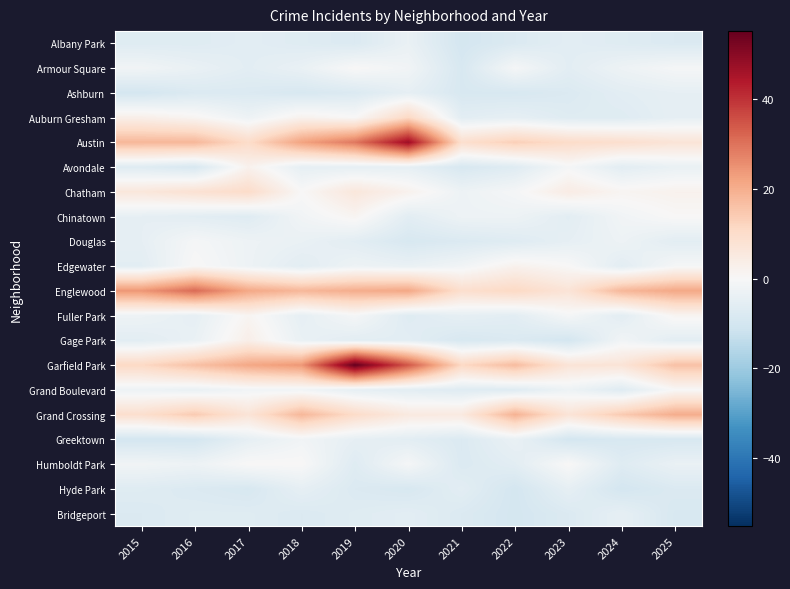

Reading left to right, list all the values displayed in this chart.

Albany Park: 2015=-6.8	2016=-6.8	2017=-5.8	2018=-6.8	2019=-7.8	2020=-3.8	2021=-9.8	2022=-7.8	2023=-5.8	2024=-6.8	2025=-7.8
Armour Square: 2015=-1.8	2016=-3.8	2017=-5.8	2018=-3.8	2019=0.2	2020=-1.8	2021=-8.8	2022=-0.8	2023=-5.8	2024=-2.8	2025=-0.8
Ashburn: 2015=-9.8	2016=-7.8	2017=-7.8	2018=-8.8	2019=-7.8	2020=-4.8	2021=-8.8	2022=-8.8	2023=-7.8	2024=-5.8	2025=-4.8
Auburn Gresham: 2015=3.2	2016=1.2	2017=-2.8	2018=2.2	2019=0.2	2020=11.2	2021=-5.8	2022=-4.8	2023=-6.8	2024=-6.8	2025=-4.8
Austin: 2015=18.2	2016=18.2	2017=10.2	2018=22.2	2019=29.2	2020=47.2	2021=9.2	2022=13.2	2023=10.2	2024=9.2	2025=7.2
Avondale: 2015=-6.8	2016=-8.8	2017=2.2	2018=-4.8	2019=-4.8	2020=-4.8	2021=-8.8	2022=-6.8	2023=-0.8	2024=-5.8	2025=-3.8
Chatham: 2015=6.2	2016=8.2	2017=10.2	2018=0.2	2019=6.2	2020=2.2	2021=-2.8	2022=-0.8	2023=4.2	2024=1.2	2025=2.2
Chinatown: 2015=-4.8	2016=-5.8	2017=-6.8	2018=-1.8	2019=1.2	2020=-5.8	2021=-2.8	2022=-2.8	2023=-5.8	2024=-1.8	2025=0.2
Douglas: 2015=-4.8	2016=-0.8	2017=-2.8	2018=-3.8	2019=-5.8	2020=-8.8	2021=-7.8	2022=-6.8	2023=-4.8	2024=-2.8	2025=-5.8
Edgewater: 2015=-5.8	2016=0.2	2017=-2.8	2018=-5.8	2019=-2.8	2020=-3.8	2021=-1.8	2022=2.2	2023=0.2	2024=-5.8	2025=-0.8
Englewood: 2015=24.2	2016=31.2	2017=21.2	2018=18.2	2019=20.2	2020=21.2	2021=9.2	2022=11.2	2023=7.2	2024=18.2	2025=21.2
Fuller Park: 2015=-2.8	2016=-4.8	2017=1.2	2018=-4.8	2019=-0.8	2020=-6.8	2021=-4.8	2022=-5.8	2023=-0.8	2024=-5.8	2025=1.2
Gage Park: 2015=-5.8	2016=-3.8	2017=3.2	2018=-3.8	2019=-5.8	2020=-5.8	2021=-8.8	2022=-7.8	2023=-9.8	2024=-1.8	2025=-5.8
Garfield Park: 2015=11.2	2016=16.2	2017=21.2	2018=24.2	2019=55.2	2020=34.2	2021=11.2	2022=17.2	2023=7.2	2024=7.2	2025=16.2
Grand Boulevard: 2015=-2.8	2016=-3.8	2017=-1.8	2018=-1.8	2019=-4.8	2020=-5.8	2021=-6.8	2022=-6.8	2023=-2.8	2024=-6.8	2025=0.2
Grand Crossing: 2015=9.2	2016=14.2	2017=7.2	2018=18.2	2019=10.2	2020=5.2	2021=5.2	2022=19.2	2023=7.2	2024=14.2	2025=20.2
Greektown: 2015=-9.8	2016=-9.8	2017=-4.8	2018=-1.8	2019=-4.8	2020=-5.8	2021=-7.8	2022=-3.8	2023=-9.8	2024=-8.8	2025=-8.8
Humboldt Park: 2015=-1.8	2016=-2.8	2017=0.2	2018=0.2	2019=-6.8	2020=-0.8	2021=-7.8	2022=-5.8	2023=0.2	2024=-6.8	2025=-3.8
Hyde Park: 2015=-6.8	2016=-7.8	2017=-8.8	2018=-4.8	2019=-7.8	2020=-8.8	2021=-5.8	2022=-9.8	2023=-4.8	2024=-9.8	2025=-7.8
Bridgeport: 2015=-7.8	2016=-6.8	2017=-6.8	2018=-7.8	2019=-6.8	2020=-5.8	2021=-7.8	2022=-9.8	2023=-7.8	2024=-4.8	2025=-8.8